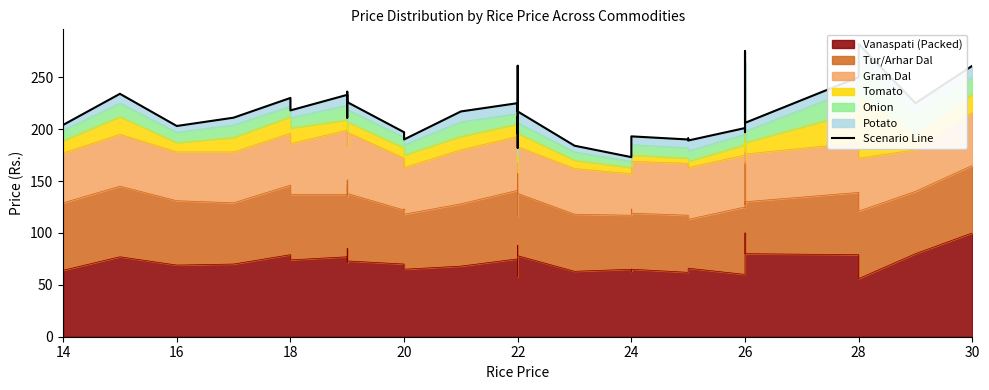

How many categories are shown in the chart?

40